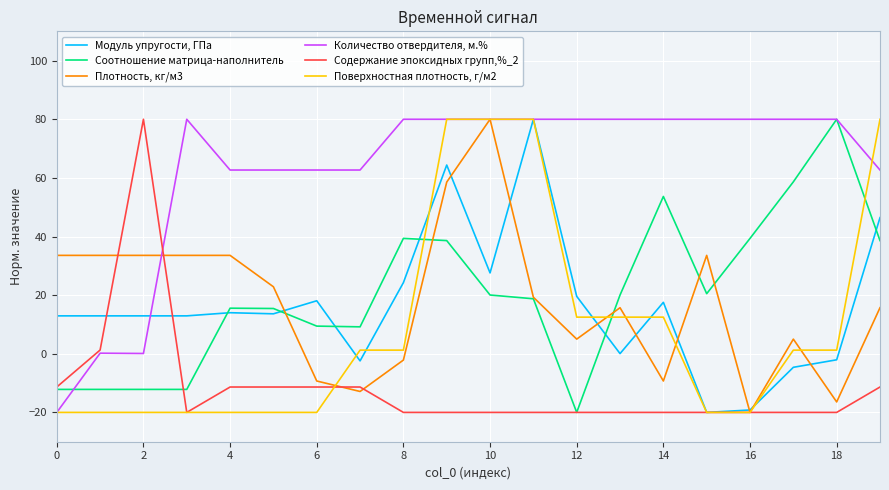

What is the lowest value of the Поверхностная плотность, г/м2 series?

-20.0